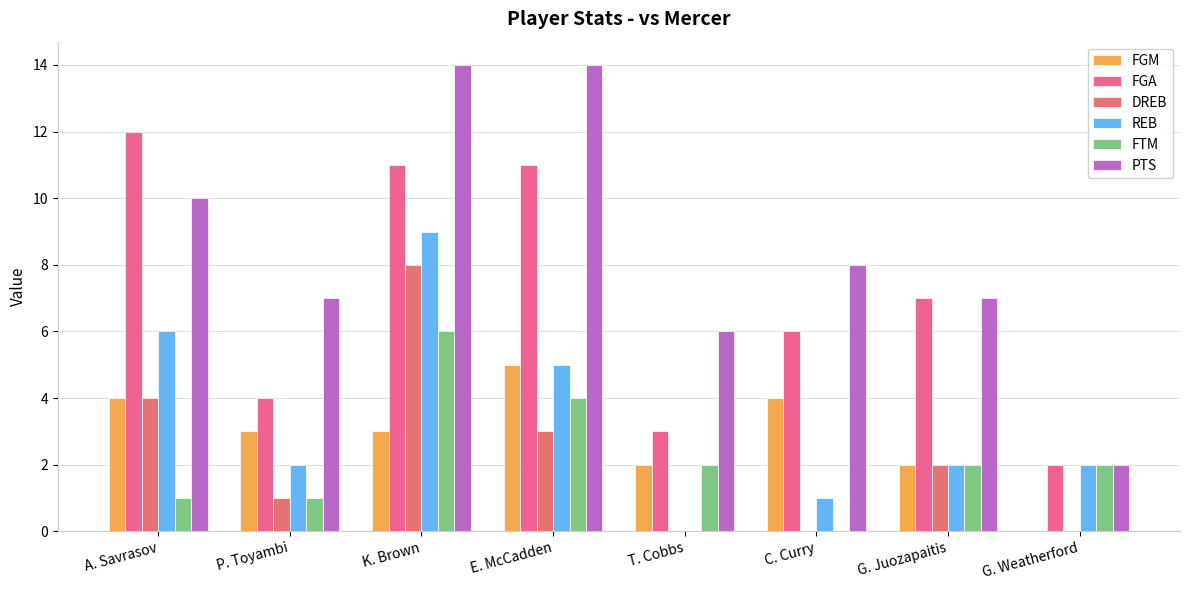

Are the bars grouped side by side (vs. stacked)?

Yes